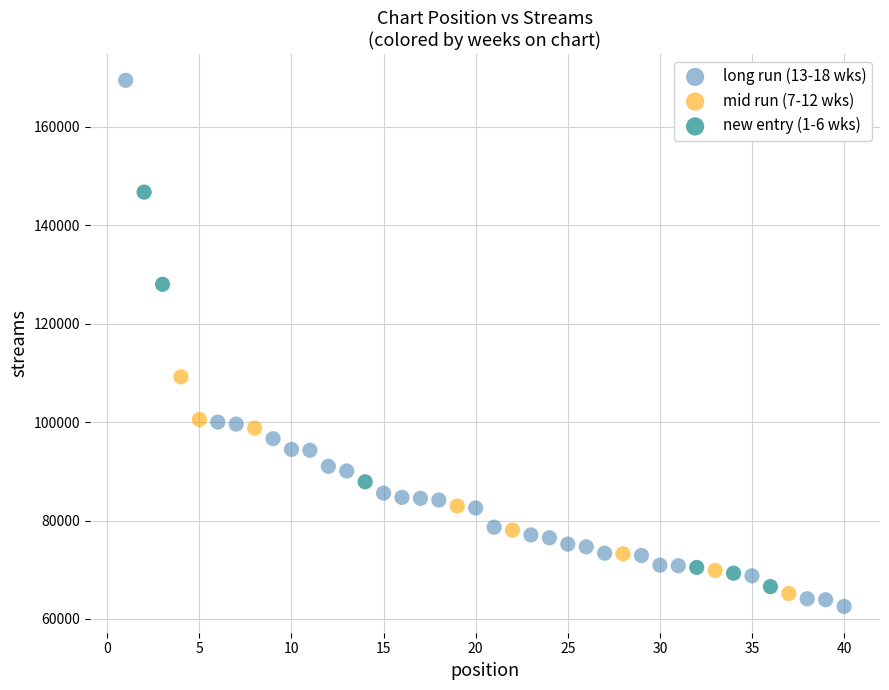

Which series reaches the maximum Y coordinate?

long run (13-18 wks)